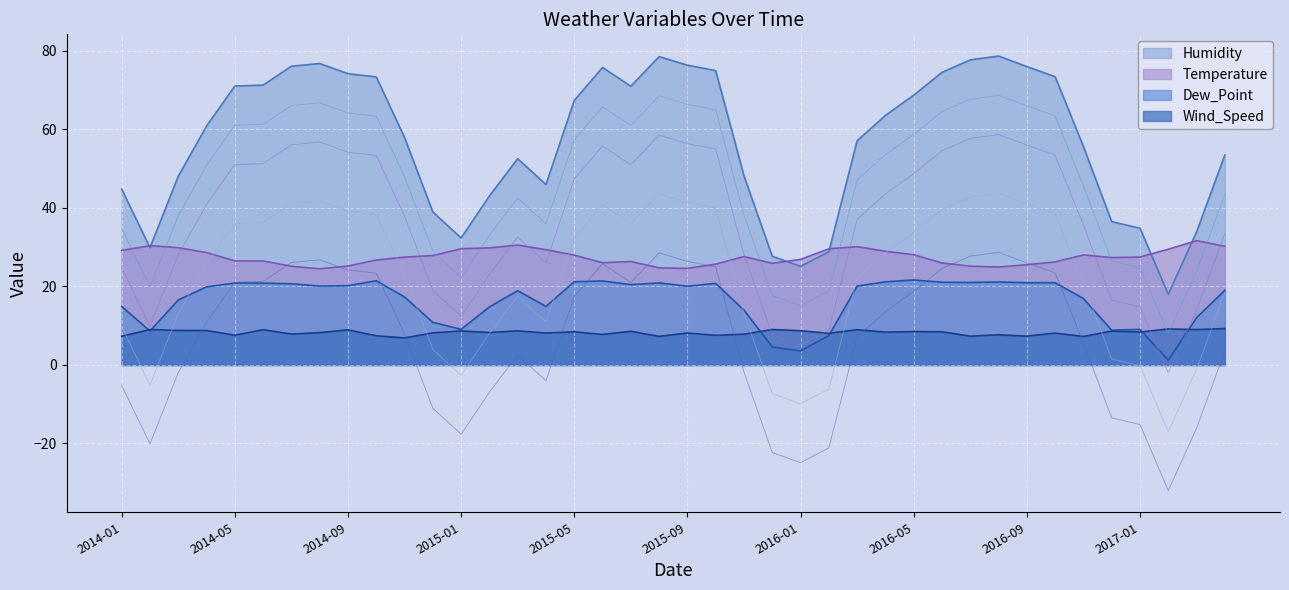

Which label corresponds to the largest value in the chart?

2016-08